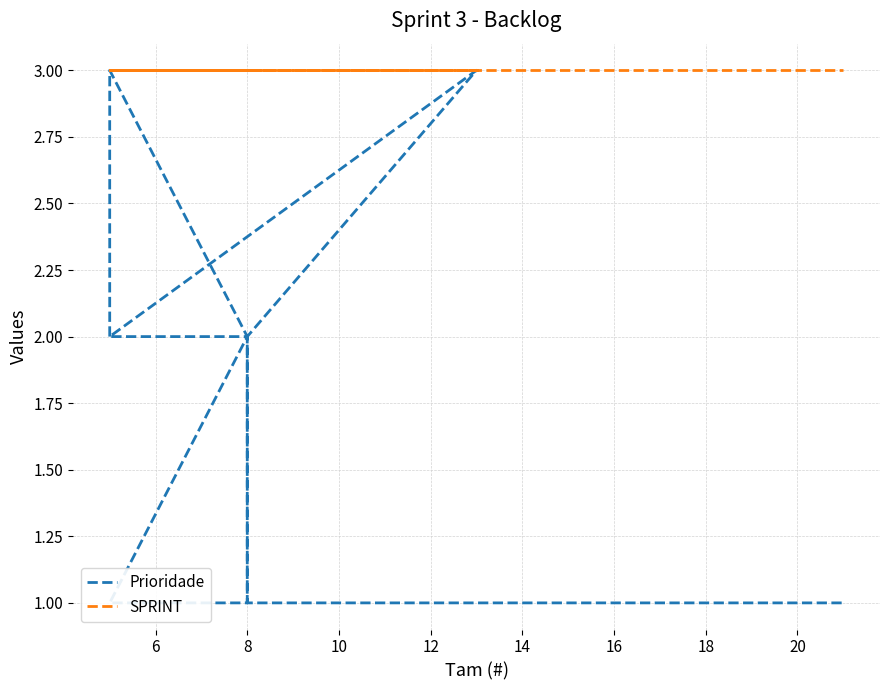

The value of Prioridade at 10 is 1. True or false?

False